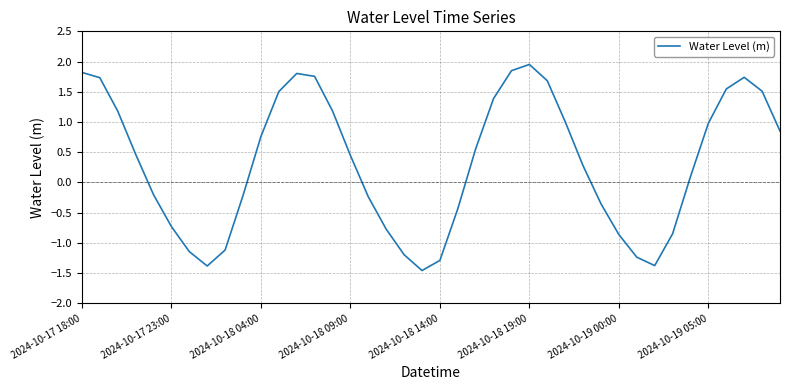

What is the difference between the maximum and minimum values?

3.4